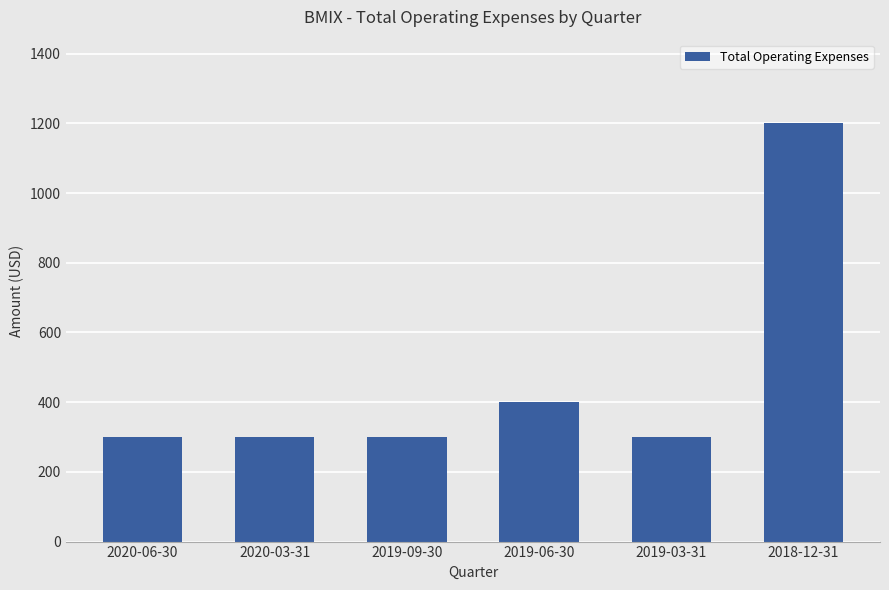

What is the approximate value at 2019-06-30?

400